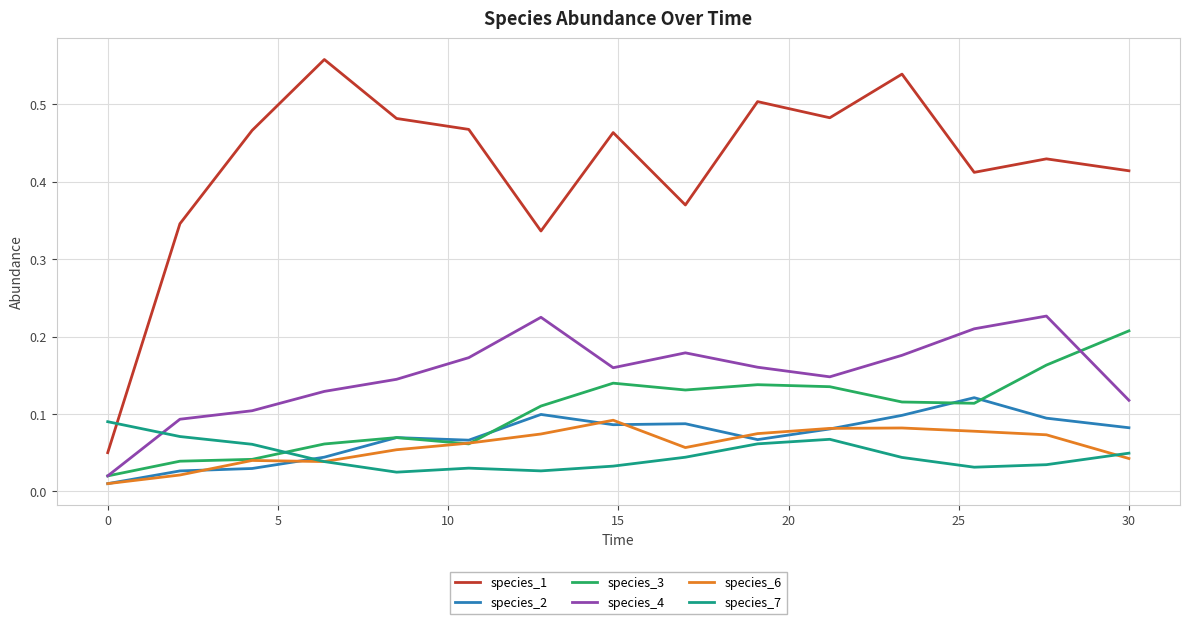

Count the number of categories in the chart.

15